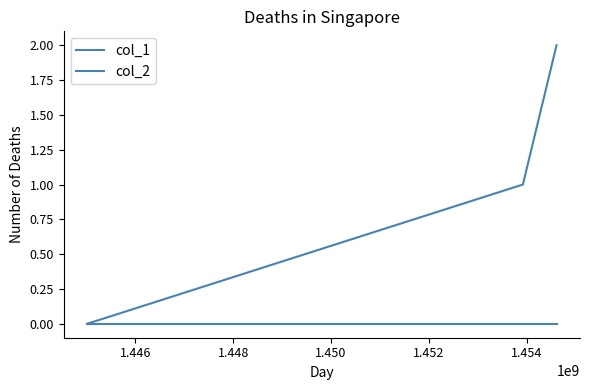

What is the maximum value shown in the chart?

2